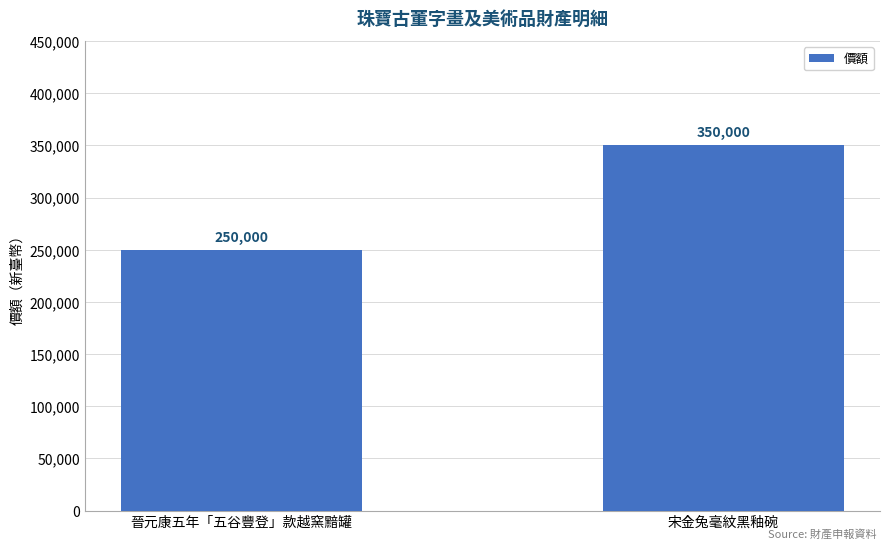

What is the ratio of the value at 晉元康五年「五谷豐登」款越窯黯罐 to the value at 宋金兔毫紋黑釉碗?

0.7